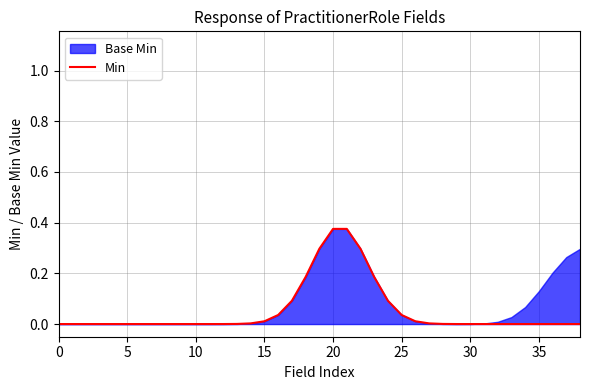

What is the maximum value shown in the chart?

0.4